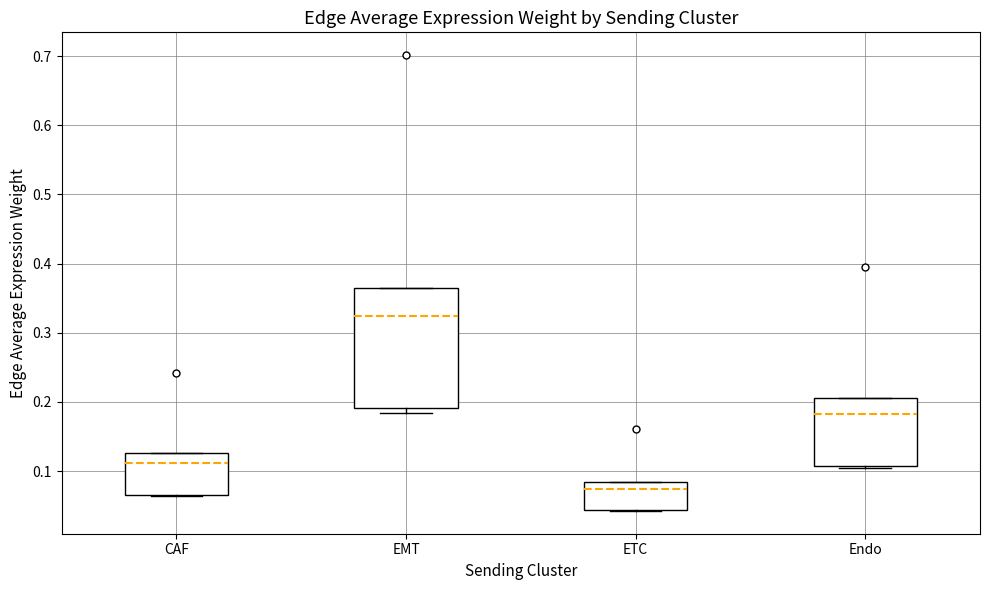

Where is the upper edge of the box for EMT on the y-axis? The values are not printed on the chart, so give them approximately, as read against the axis.

0.36